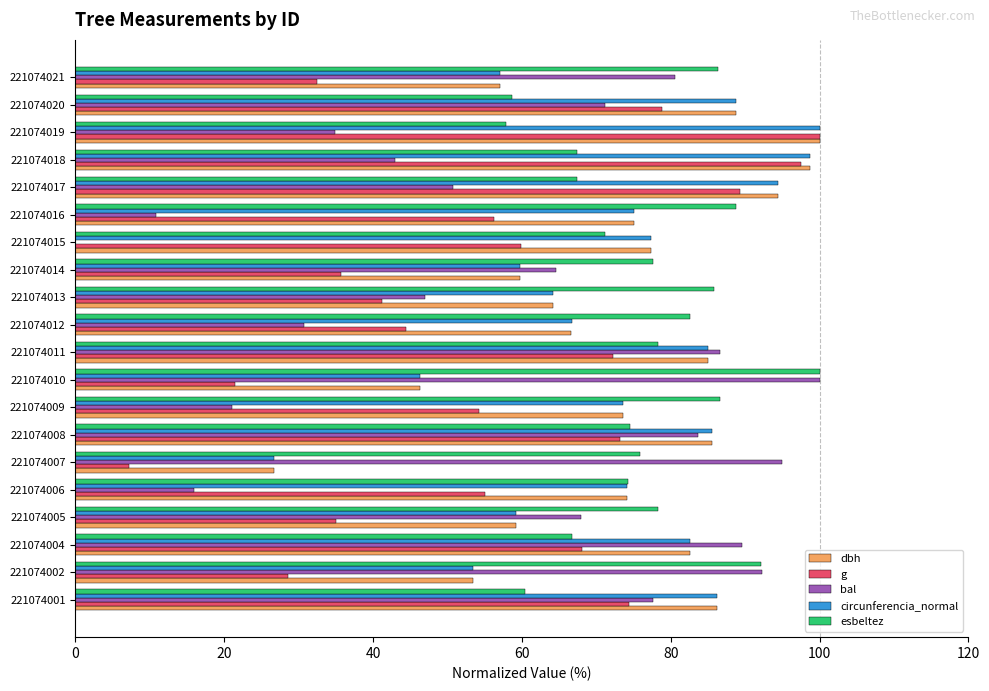

What is the sum of all dbh values?

1454.9